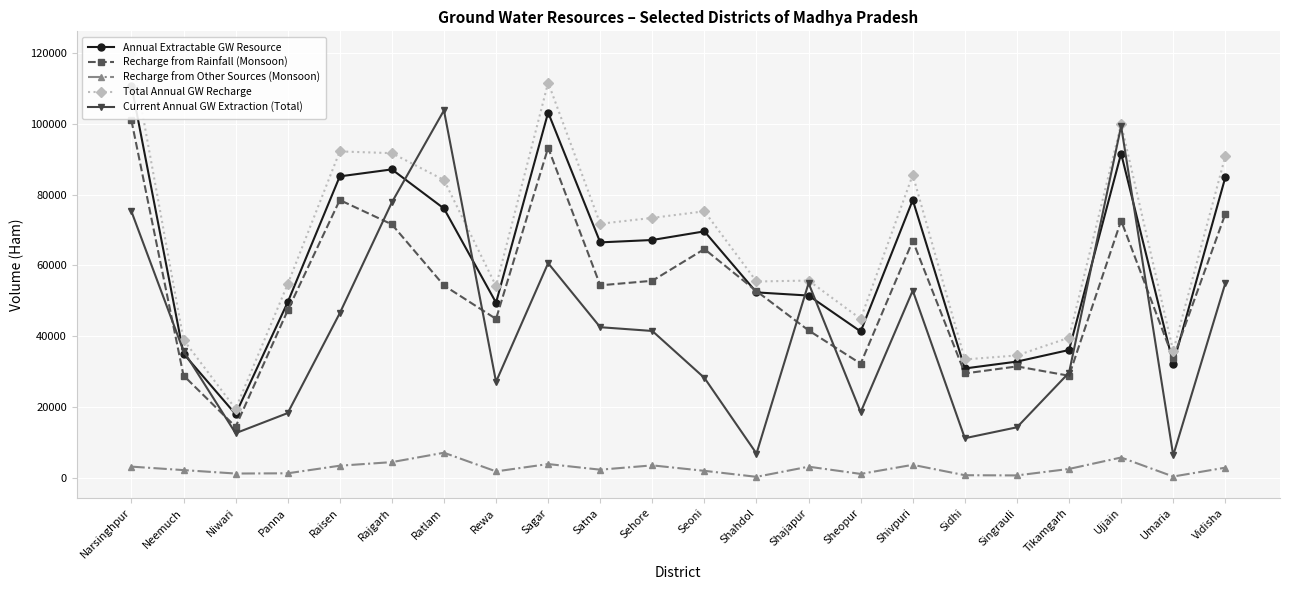

At which label does Total Annual GW Recharge reach its minimum?

Niwari